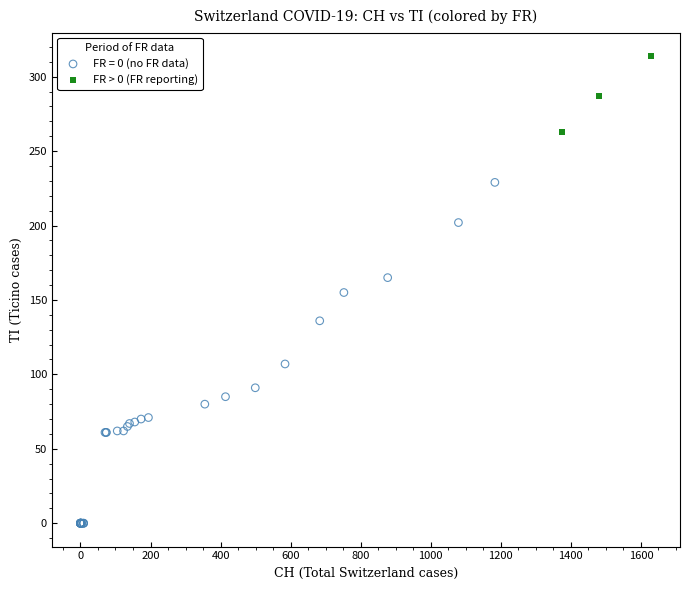

Which series reaches the maximum Y coordinate?

FR > 0 (FR reporting)